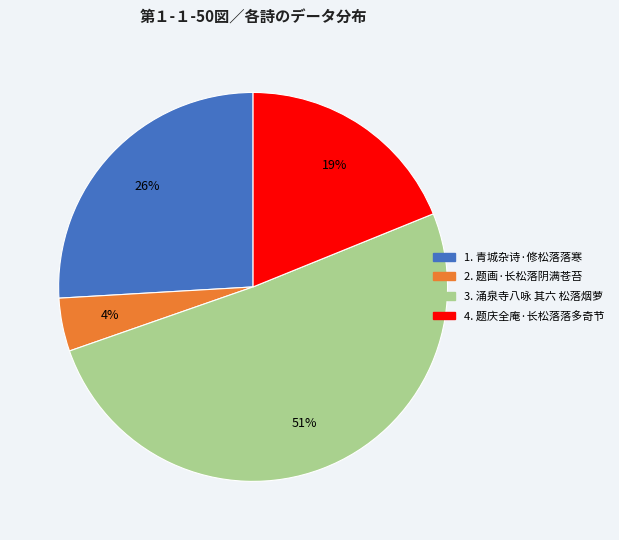

Does any single category account for the majority?

Yes